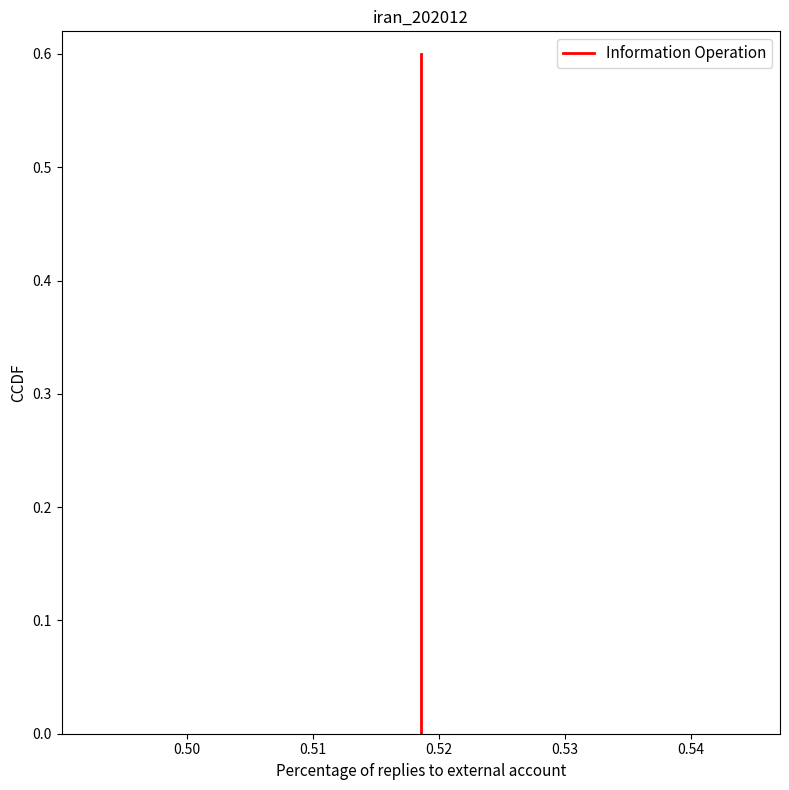

Does the chart have visible grid lines?

No